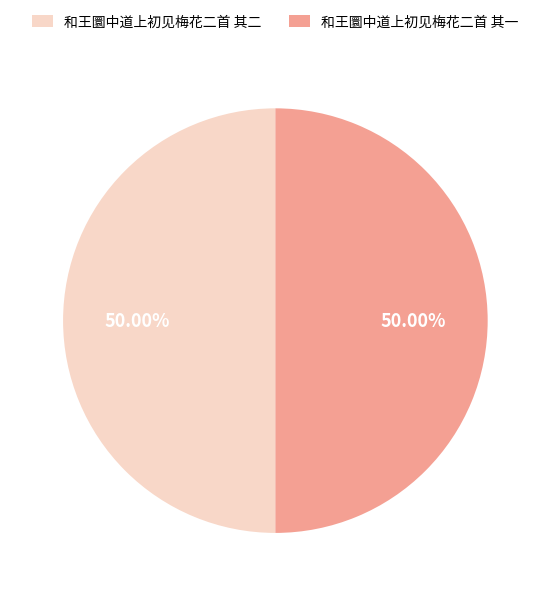

Is the sum of 和王圜中道上初见梅花二首 其二 and 和王圜中道上初见梅花二首 其一 greater than half?

Yes